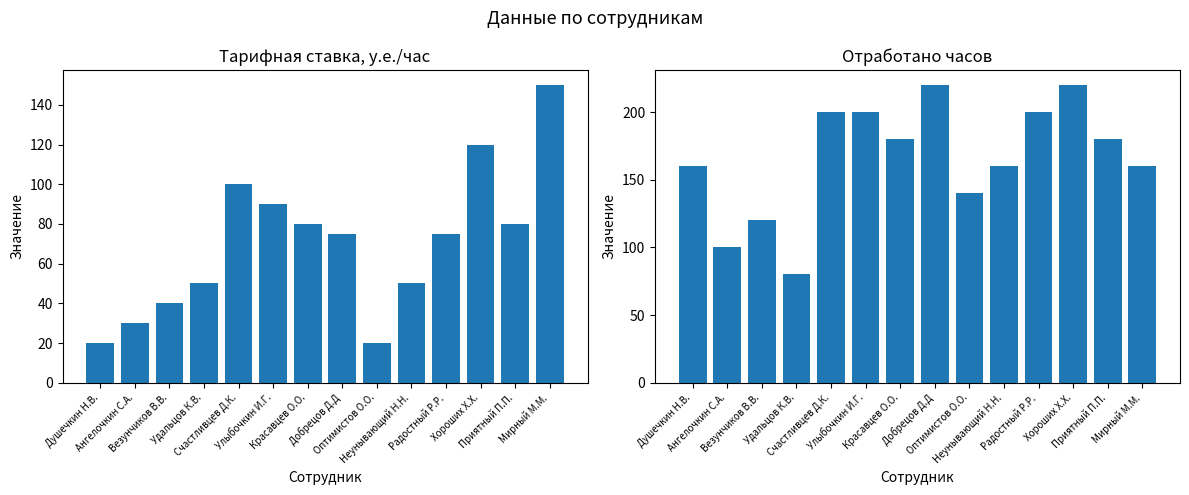

What is the difference between the maximum and minimum values in the Тарифная ставка, у.е./час series?

130